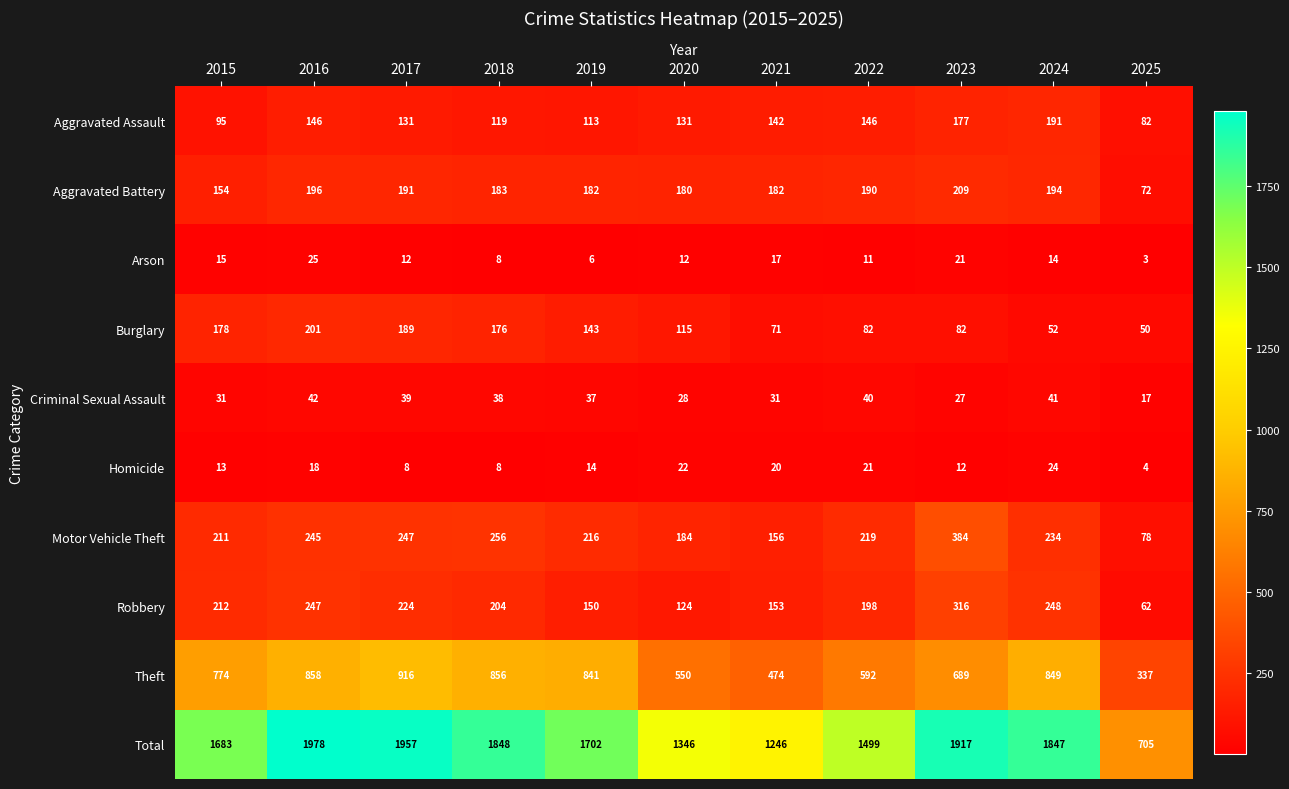

Count the number of categories in the chart.

11